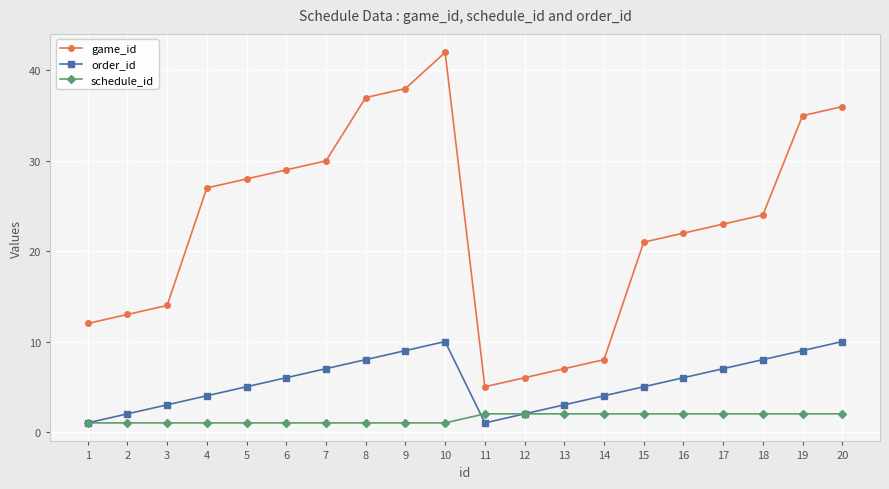

At which category does order_id reach its first local peak?

10